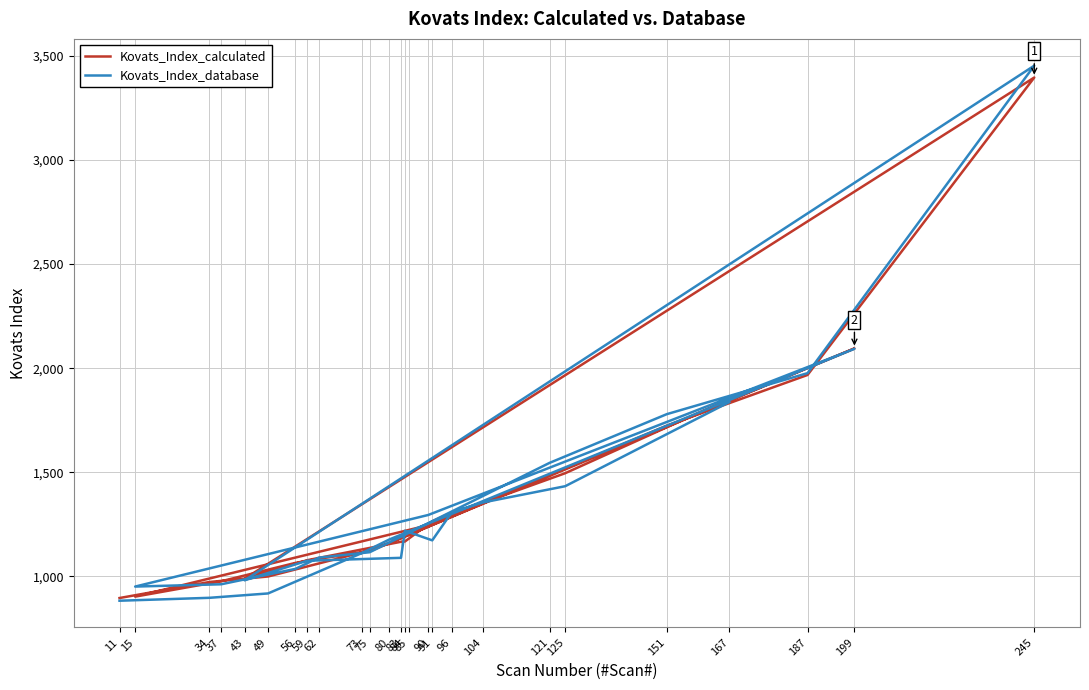

Reading left to right, extract all data points from this chart.

Kovats_Index_calculated: 11=896.0	34=973.0	49=999.4	73=1115.1	80=1160.3	199=2094.7	90=1245.9	15=902.7	37=976.4	56=1064.7	62=1084.6	75=1120.6	85=1198.7	121=1486.1	151=1723.9	187=1967.4	245=3396.0	43=988.8	59=1077.5	83=1166.2	84=1167.3	91=1264.4	96=1306.3	104=1353.5	125=1495.4	167=1851.8
Kovats_Index_database: 11=883.0	34=897.0	49=918.0	73=1112.0	80=1177.0	199=2093.0	90=1295.0	15=951.0	37=962.0	56=1036.0	62=1090.0	75=1116.0	85=1209.0	121=1545.0	151=1779.1	187=1976.0	245=3453.0	43=981.0	59=1075.0	83=1089.0	84=1219.0	91=1173.0	96=1308.0	104=1355.0	125=1433.0	167=1837.0